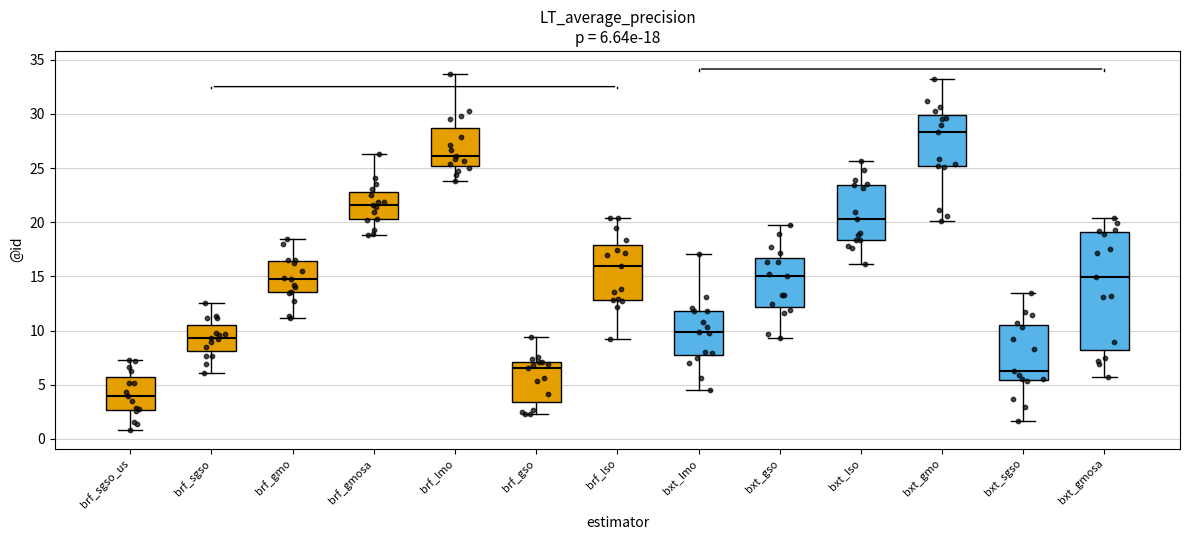

Which box's median line is the lowest?

brf_sgso_us